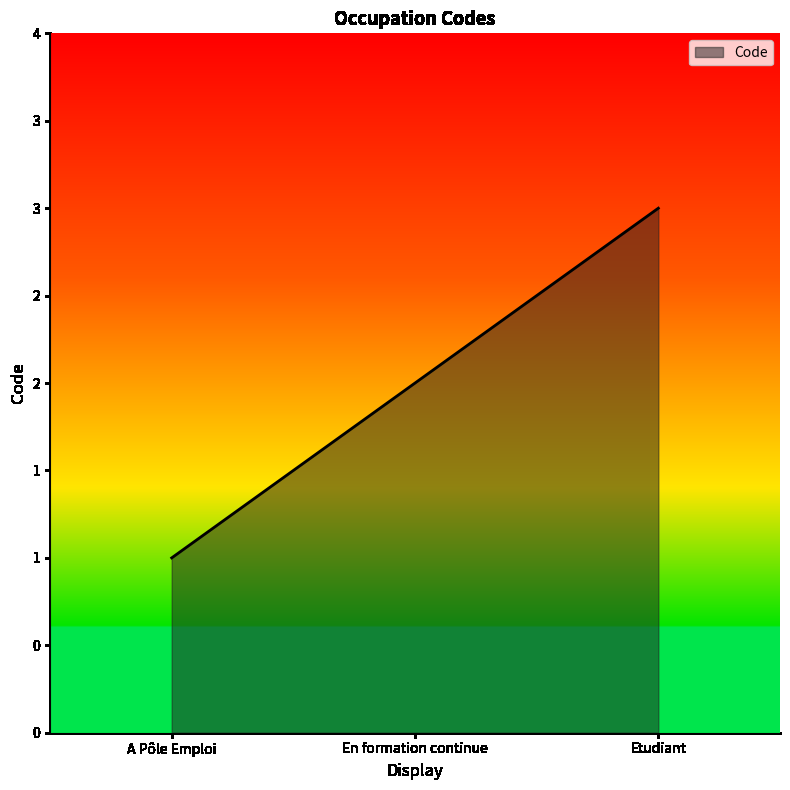

What is the change in value from A Pôle Emploi to En formation continue?

+1